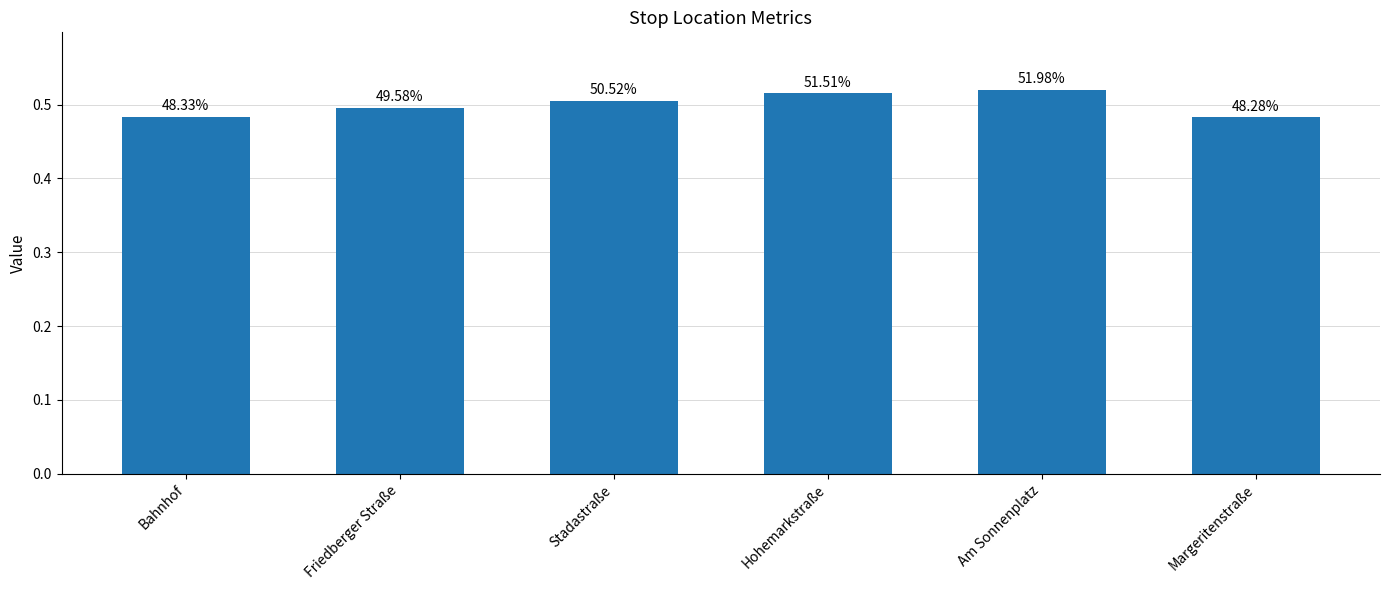

Are the bars horizontal?

No